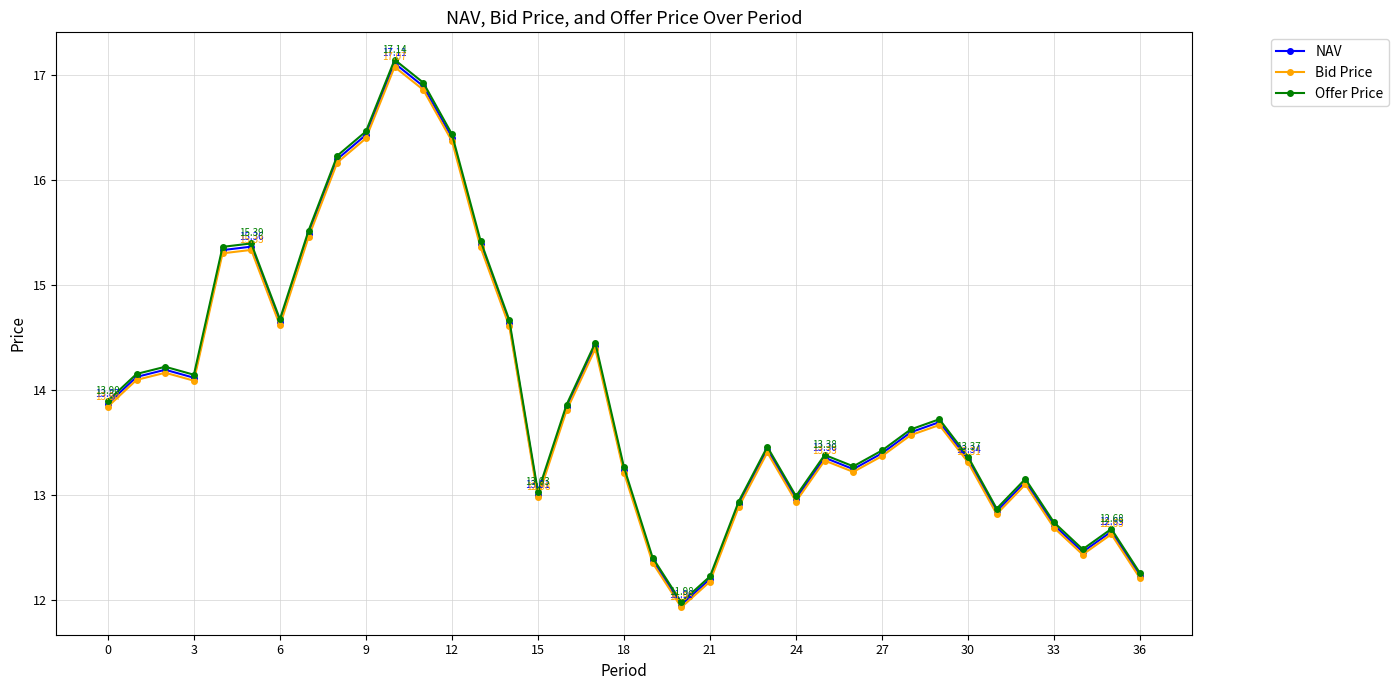

Which series has the widest spread of values?

Offer Price